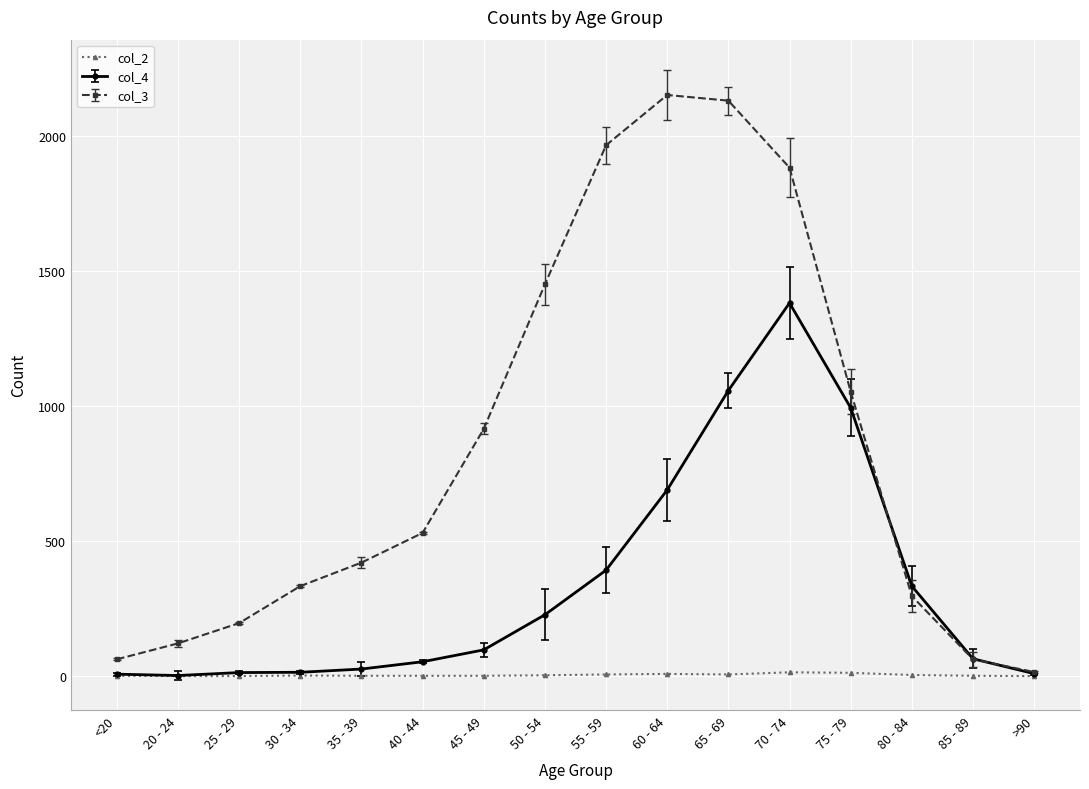

How many data points in col_4 are less than 97?

8